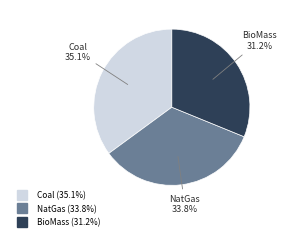

What is the ratio of the value at NatGas to the value at BioMass?

1.1